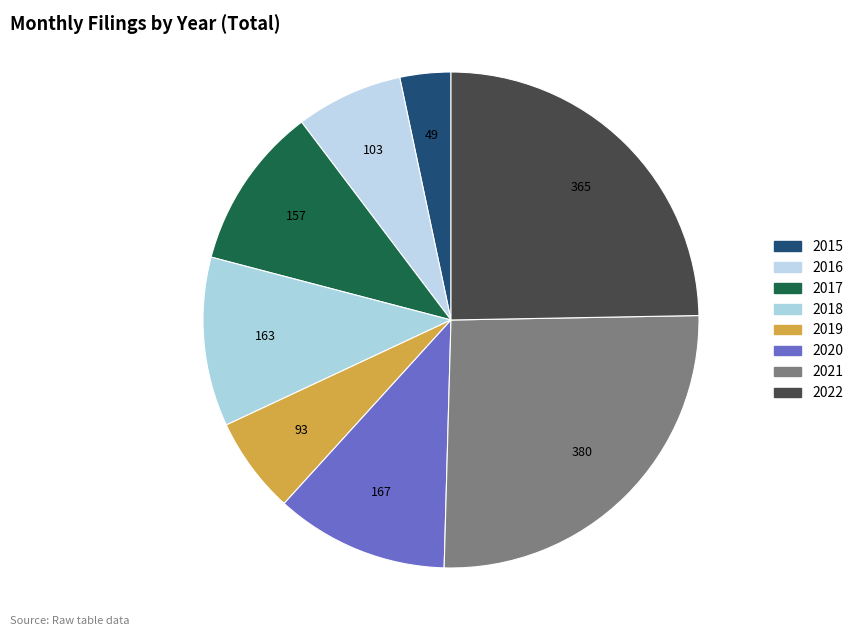

Which category has the biggest portion of the pie?

2021